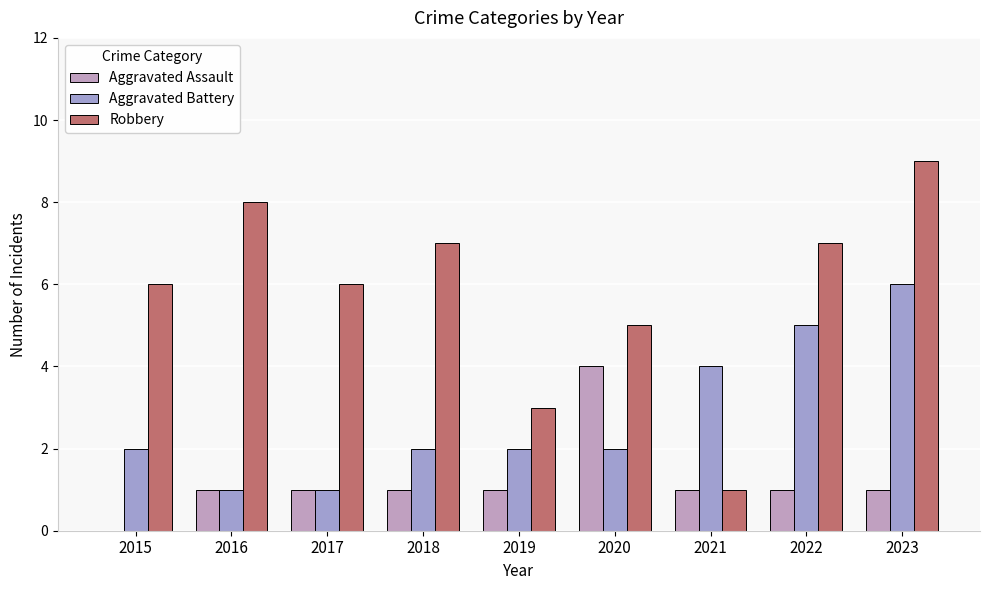

Count the number of categories in the chart.

9